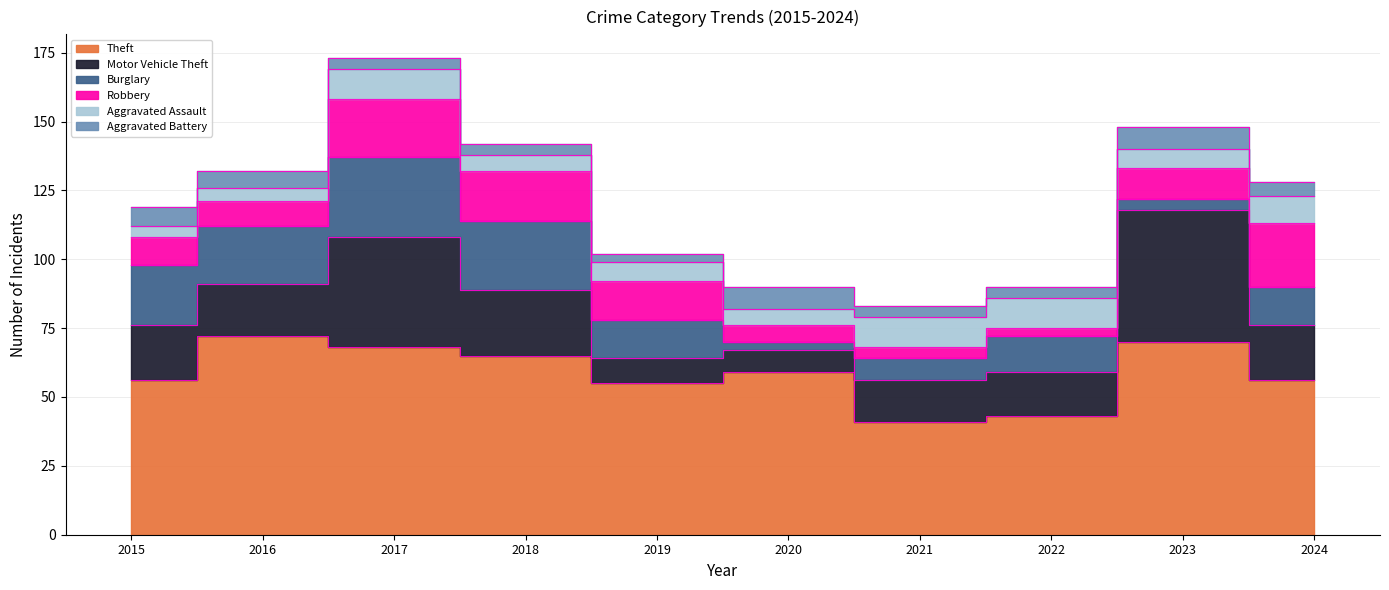

How many interior local peaks does the Burglary series have?

2